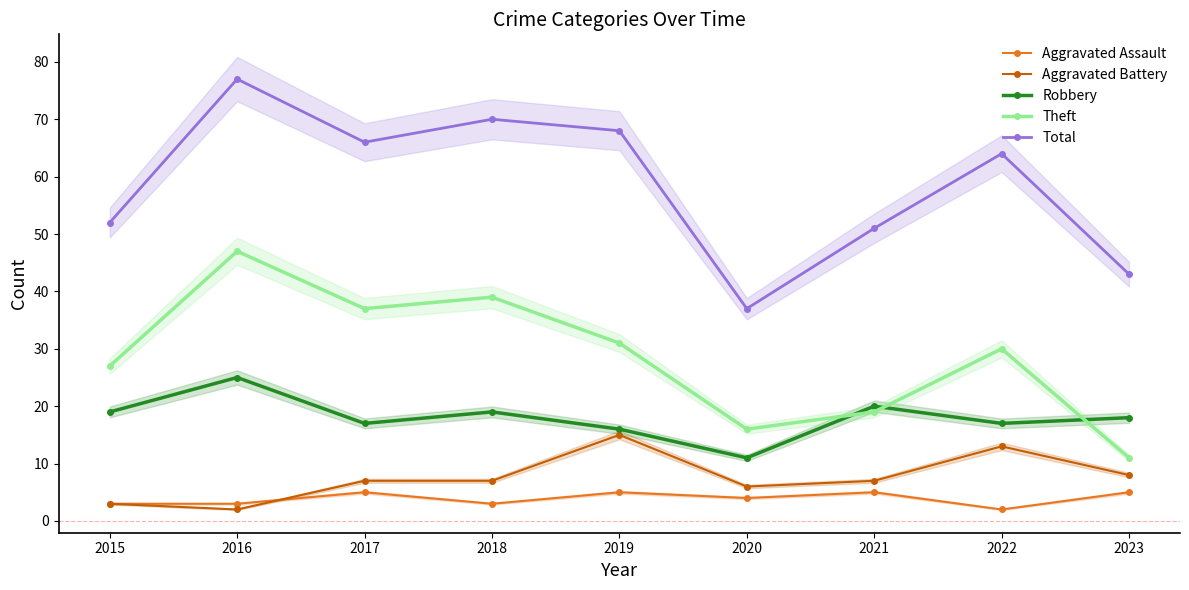

What is the sum of all Robbery values?

162